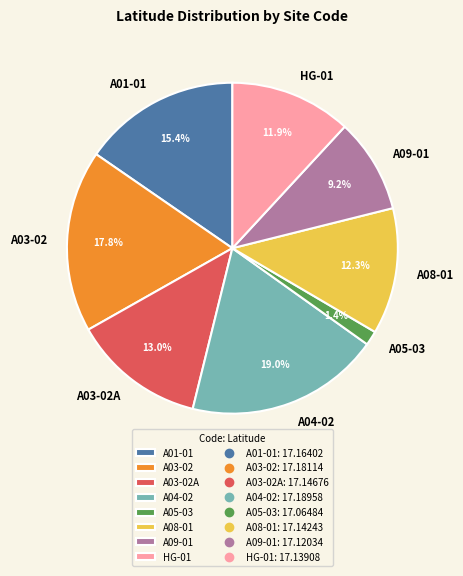

Which category has the smallest portion of the pie?

A05-03